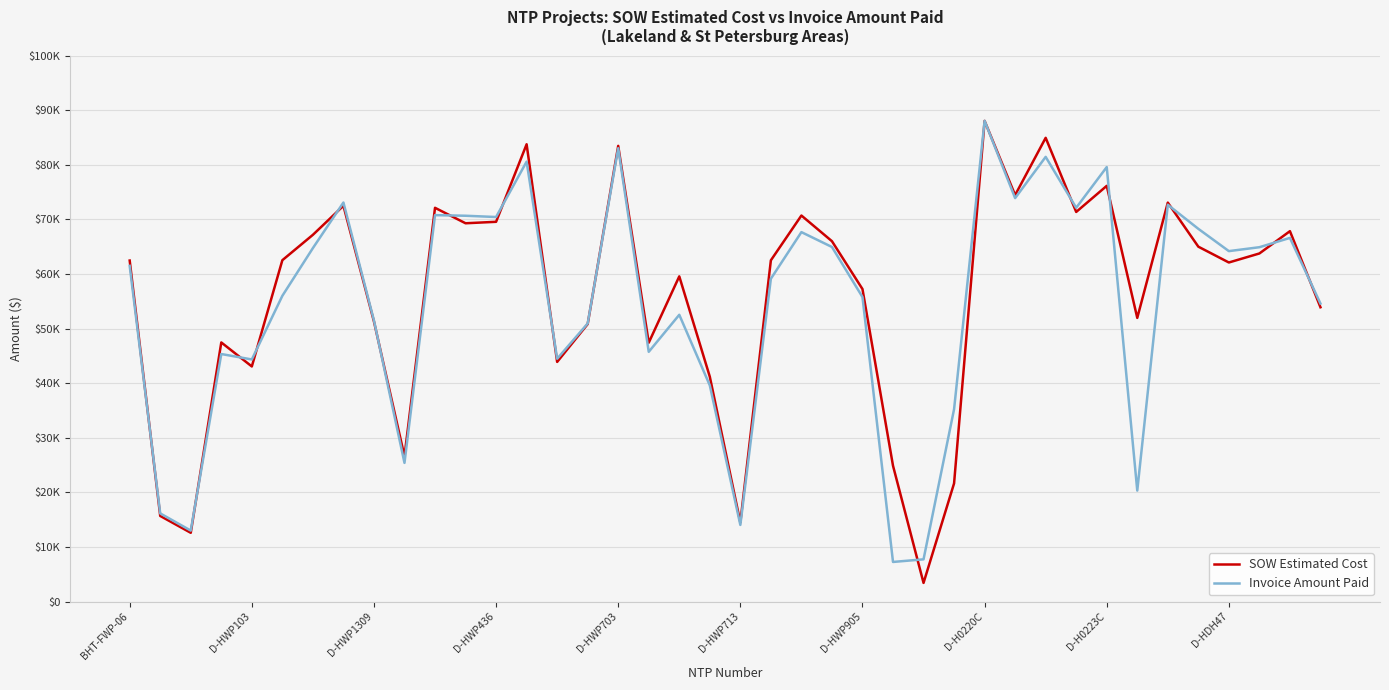

What is the value of the SOW Estimated Cost point at the 17th from the left?

83462.0